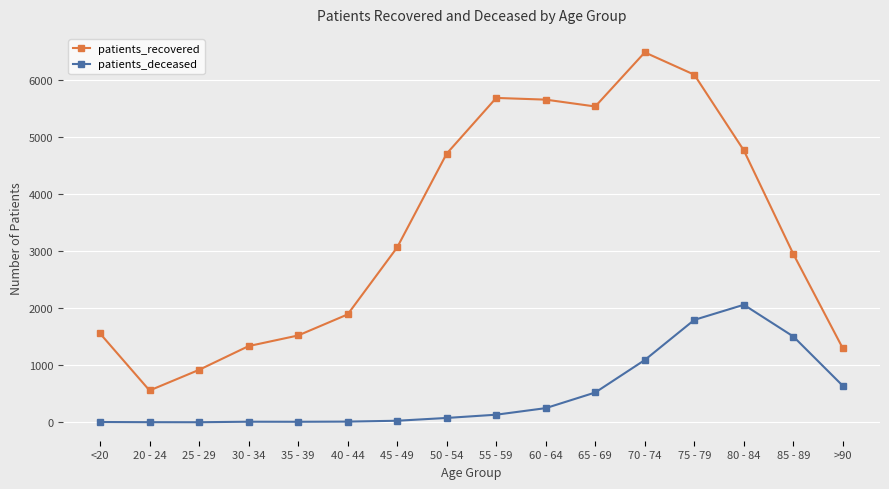

Does the chart have visible grid lines?

Yes